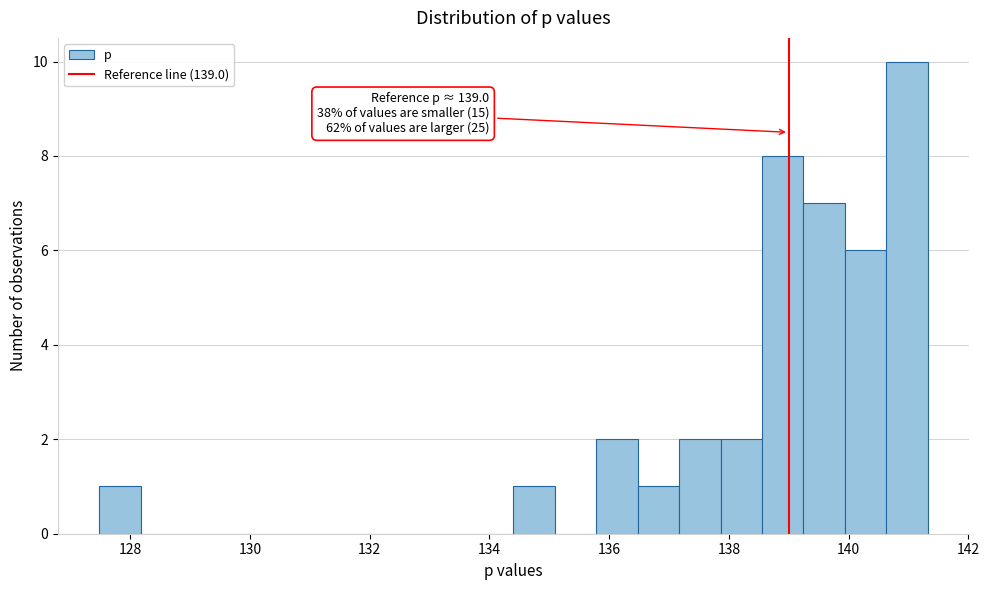

Around what value on the x-axis is the tallest bar? Give the approximate position of its centre, as read against the axis.

141.0